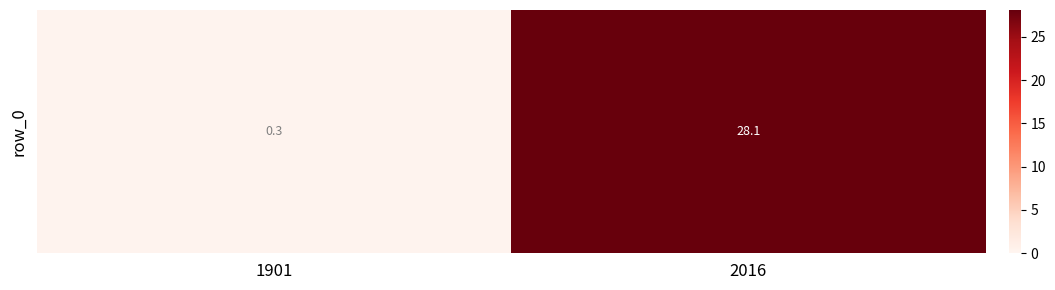

How many values are below 28?

1